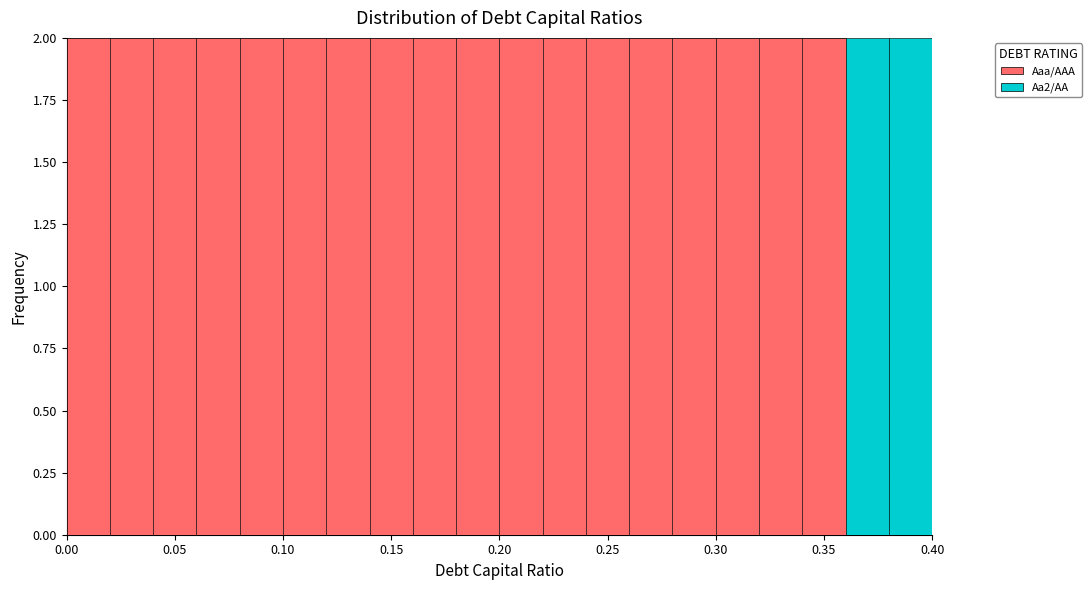

What is the total height of the stacked bar covering 0.30 to 0.32 on the x-axis? The values are not printed on the chart, so give them approximately, as read against the axis.

2